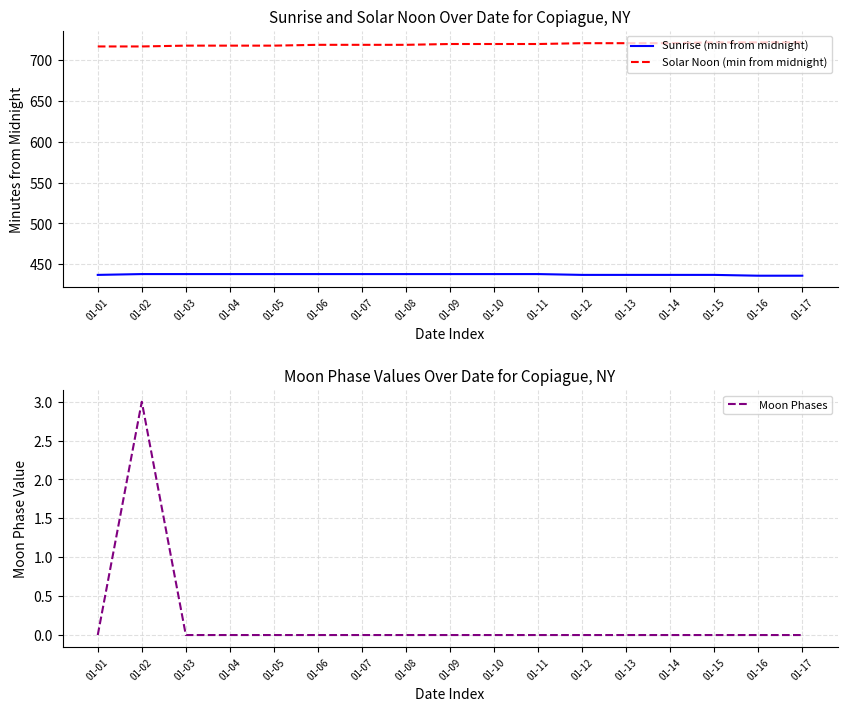

What is the highest value of the Solar Noon (min from midnight) series?

722